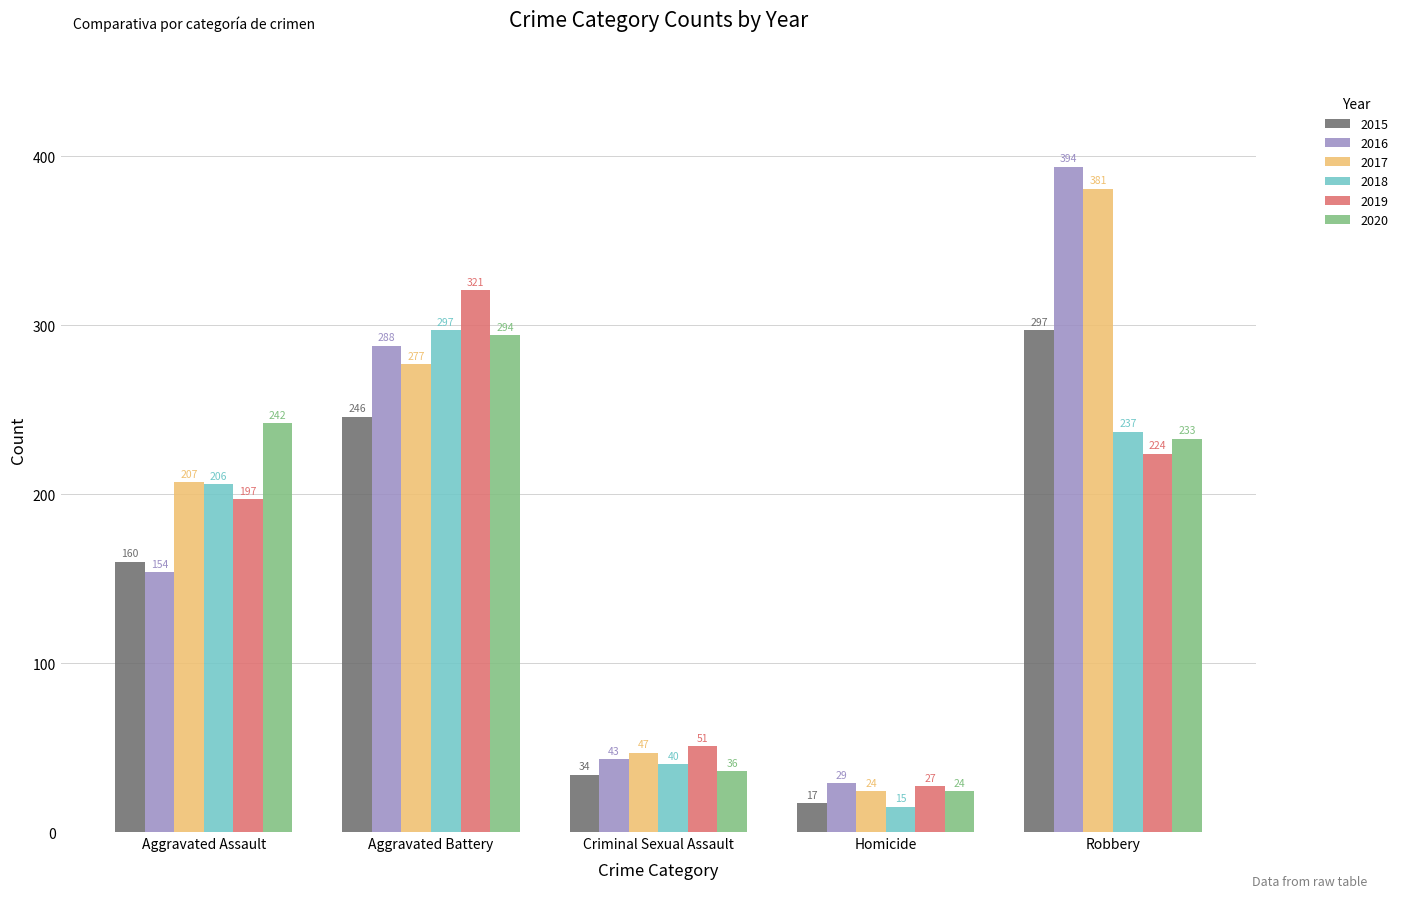

True or false: 2020 has a value of 242 at Aggravated Assault.

True